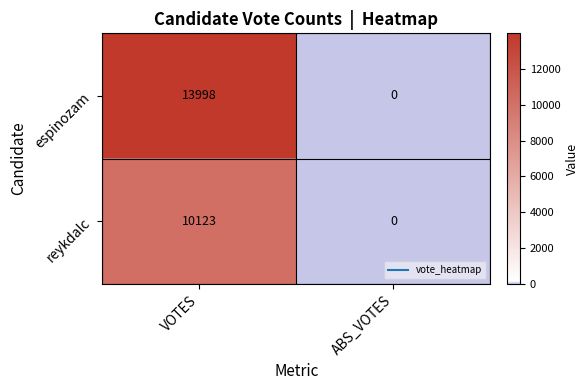

What is the greatest value displayed?

13998